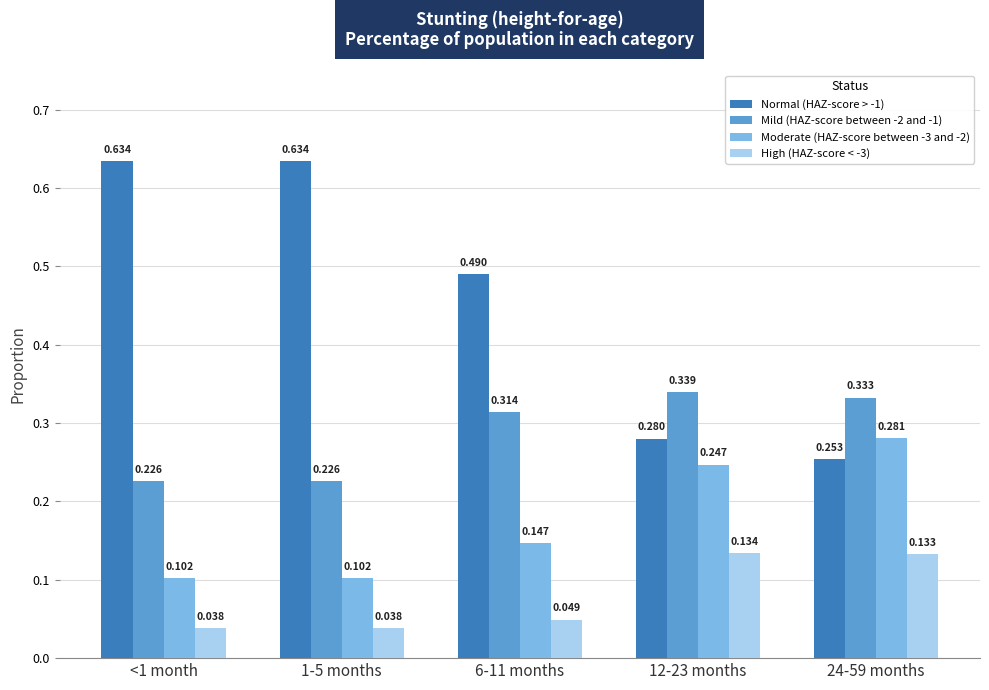

Does the chart contain stacked bars?

No